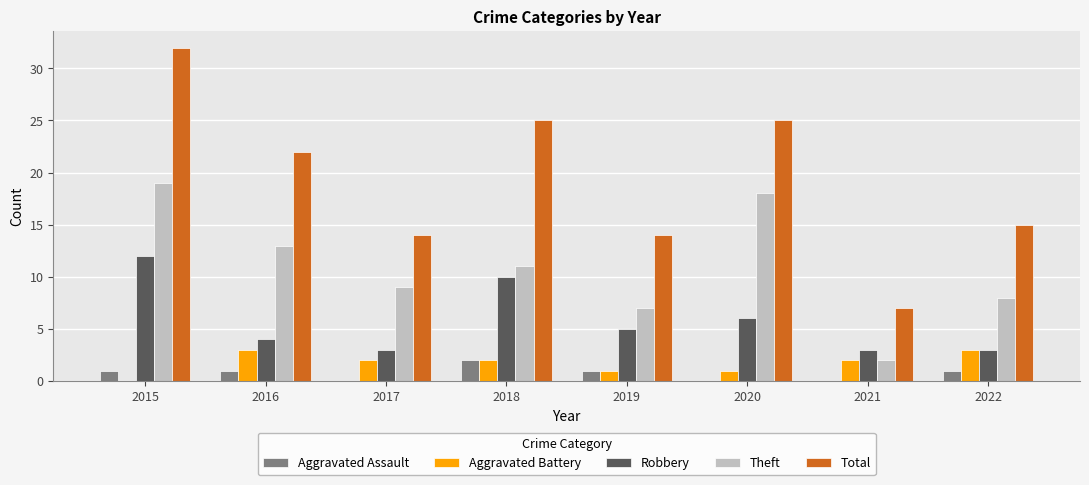

How many series are shown in this chart?

5